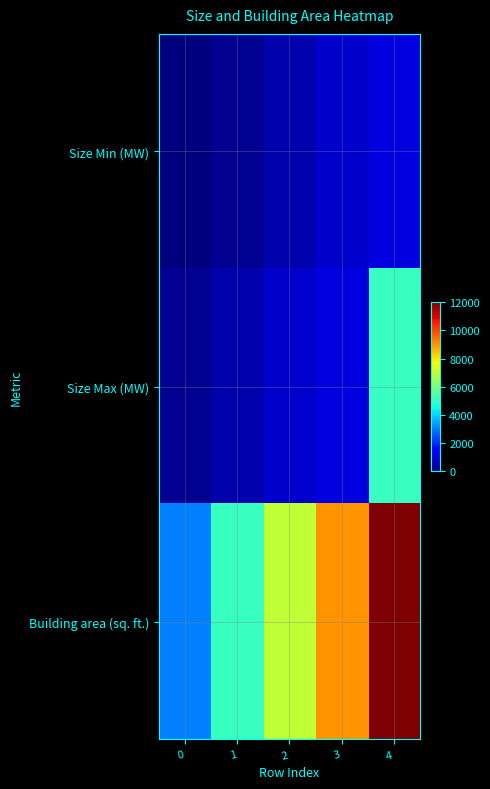

What is the spread (max minus min) of values at 3?

8200